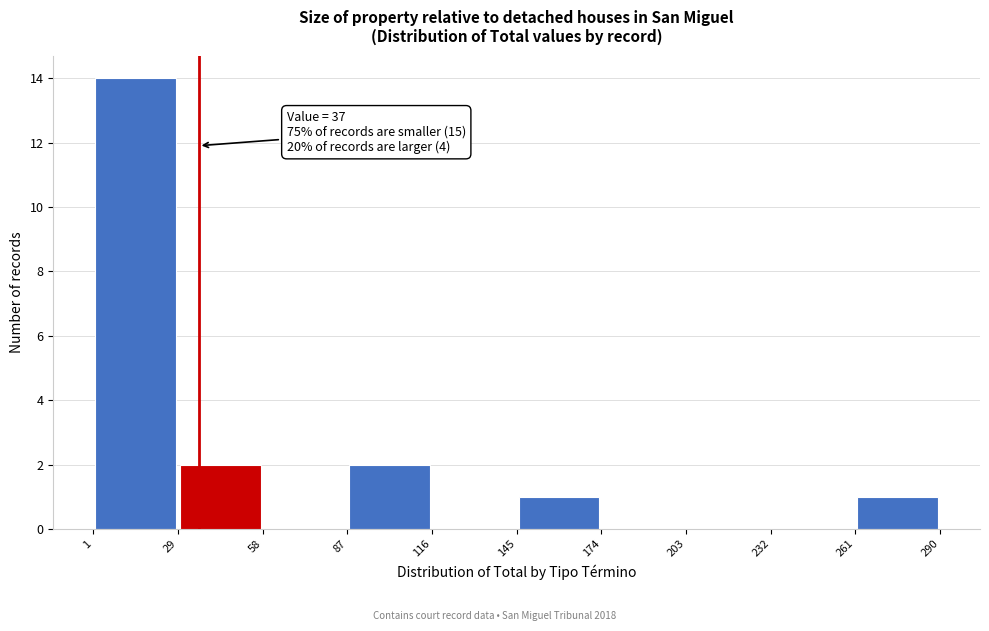

Which range on the x-axis has the tallest bar?

1 to 29